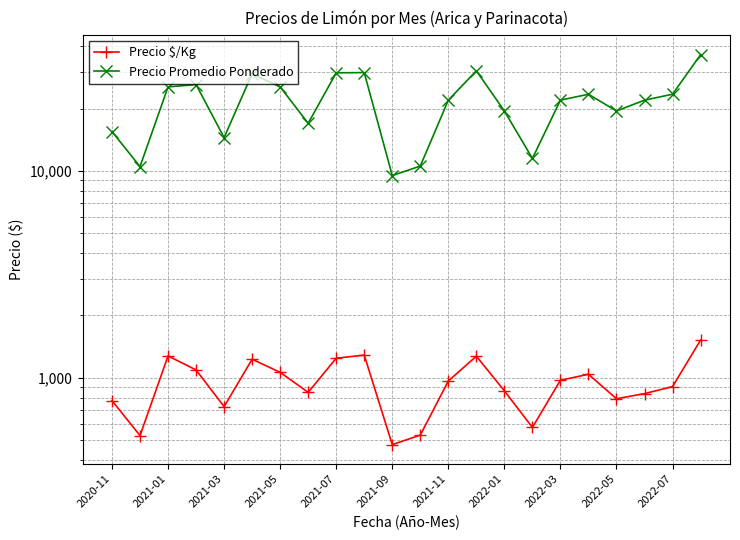

True or false: Precio $/Kg and Precio Promedio Ponderado cross at least once.

False